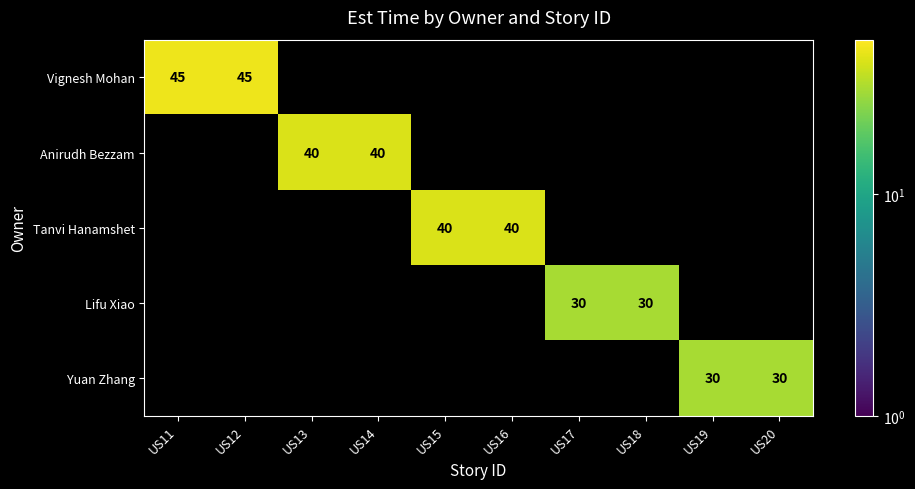

Count the number of categories in the chart.

10